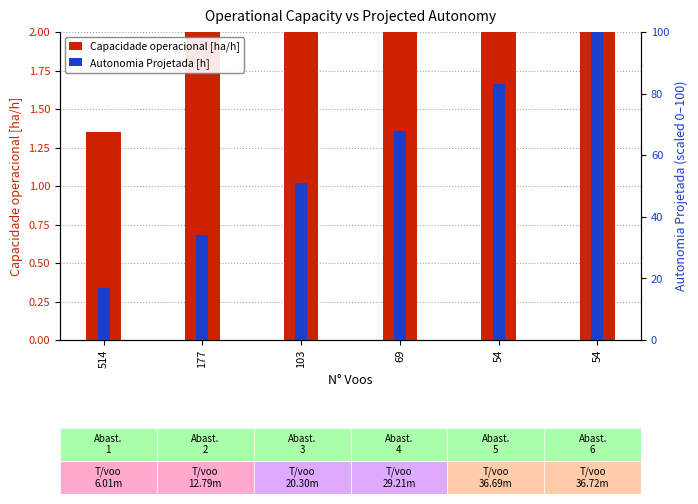

Between 103 and 54, which series saw the biggest shift?

Autonomia Projetada [h]